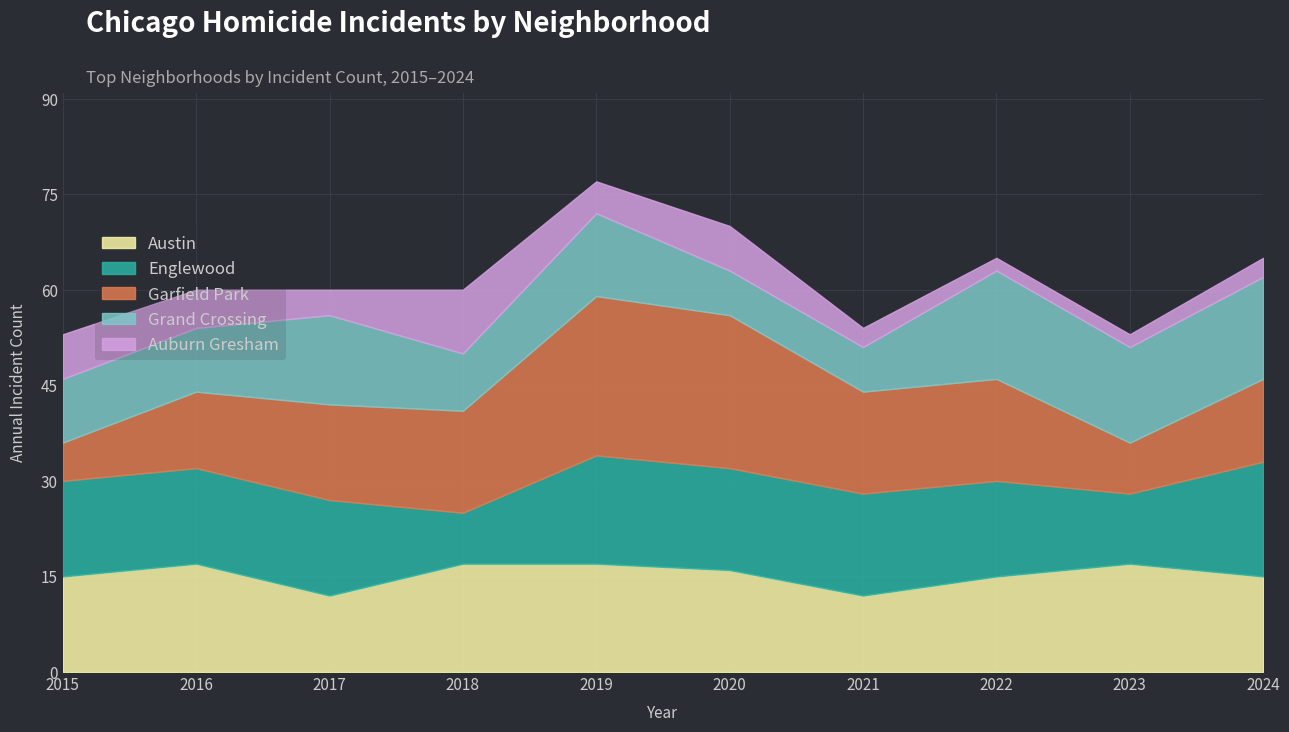

What is the total value across all series at 2015?

53